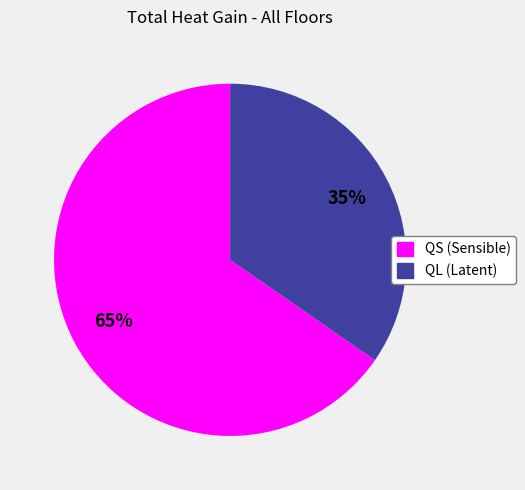

Is there any slice that represents more than half of the pie?

Yes